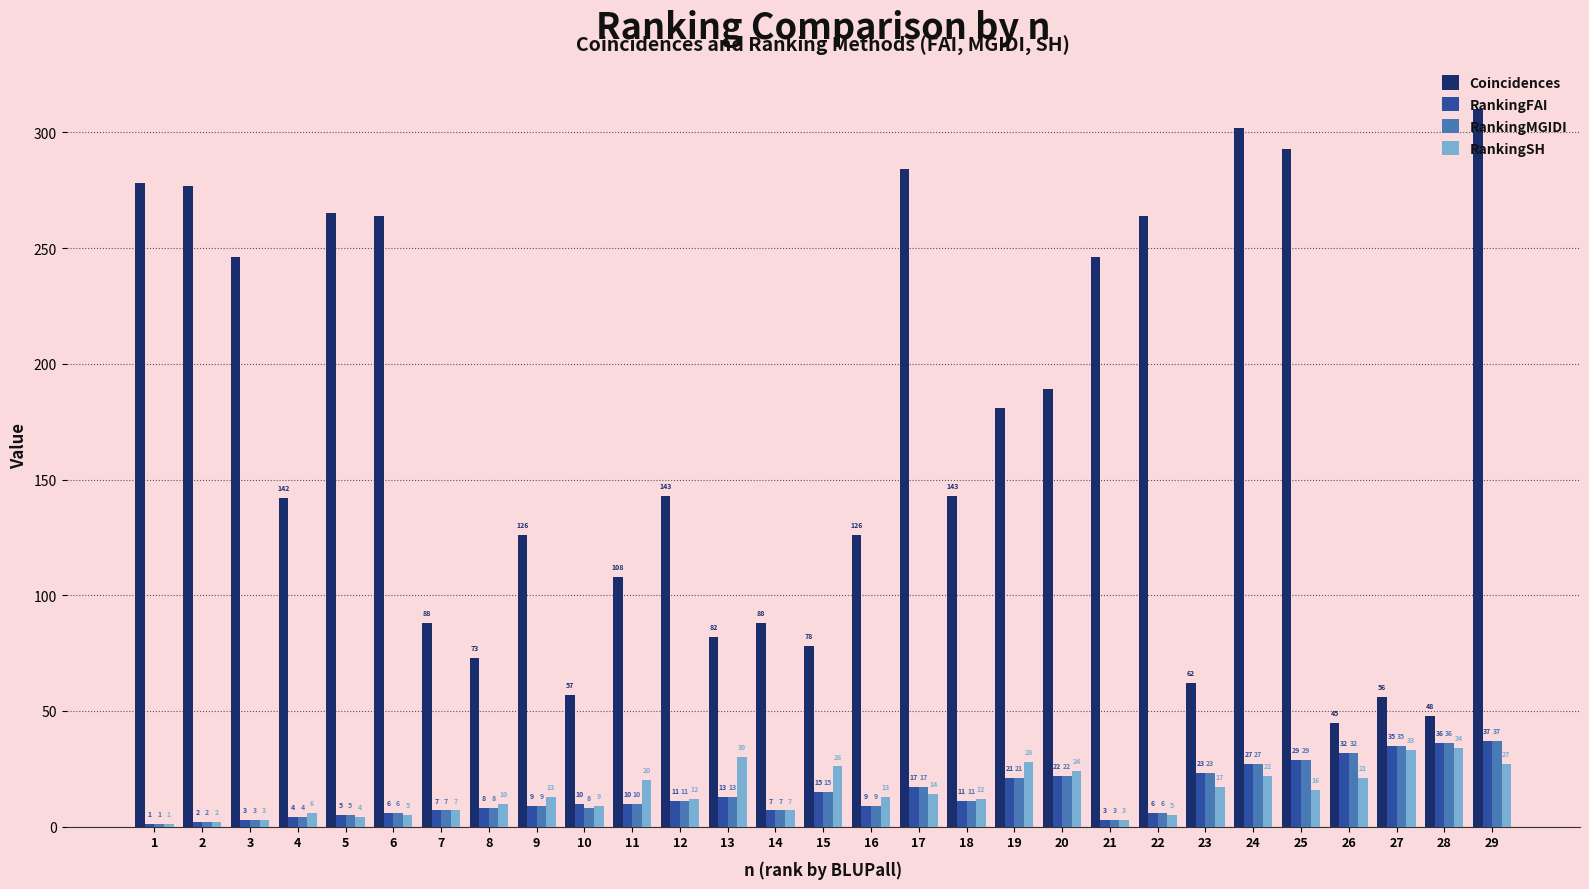

How many bars are there in total?

116